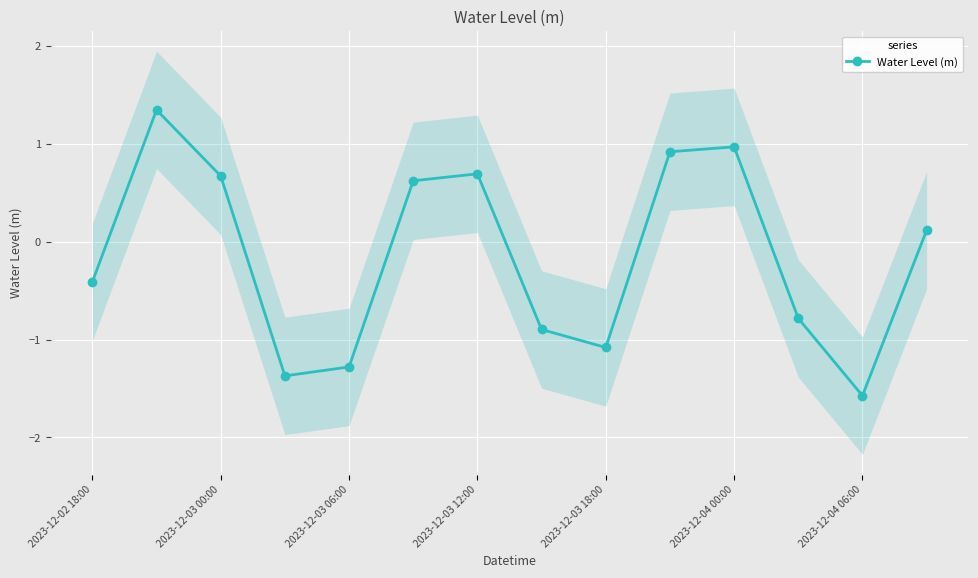

How many interior local peaks does the Water Level (m) series have?

3